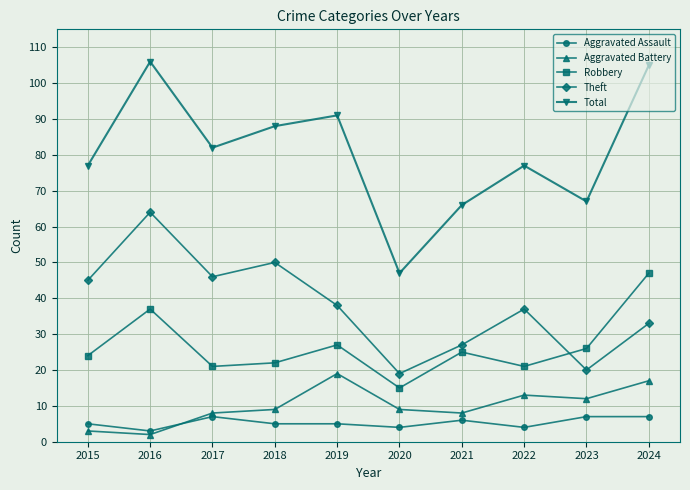

What is the value of the Aggravated Assault point at the 3rd from the left?

7